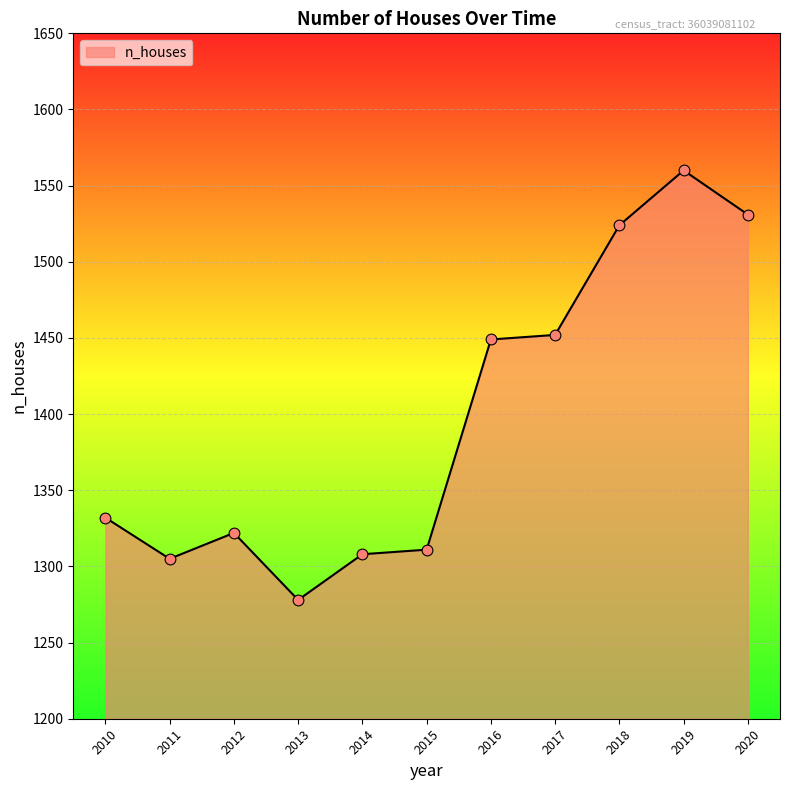

What is the change in value from 2013 to 2014?

+30